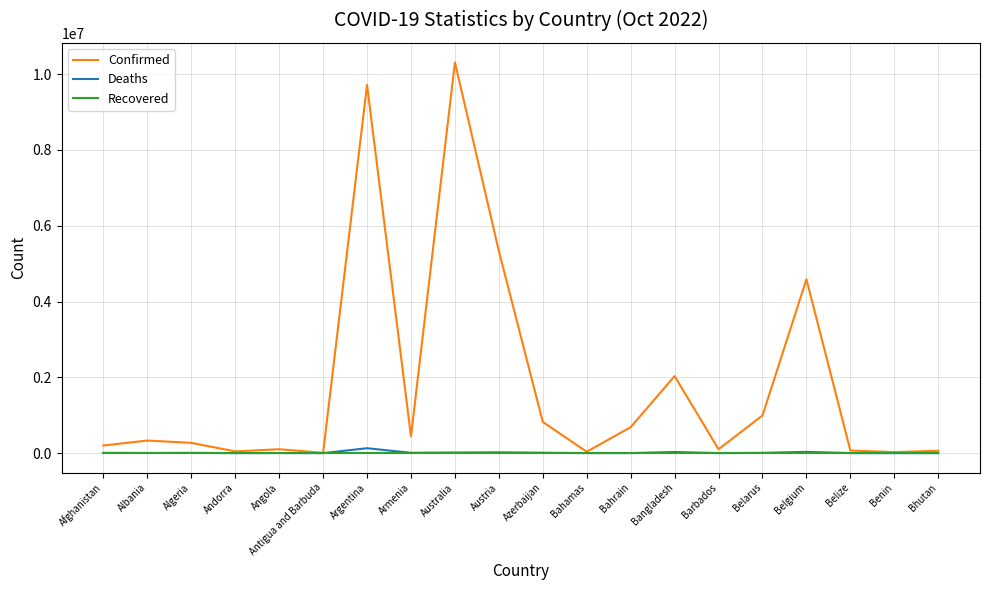

Is the value of Confirmed at Bahrain greater than the value of Deaths at Australia?

Yes